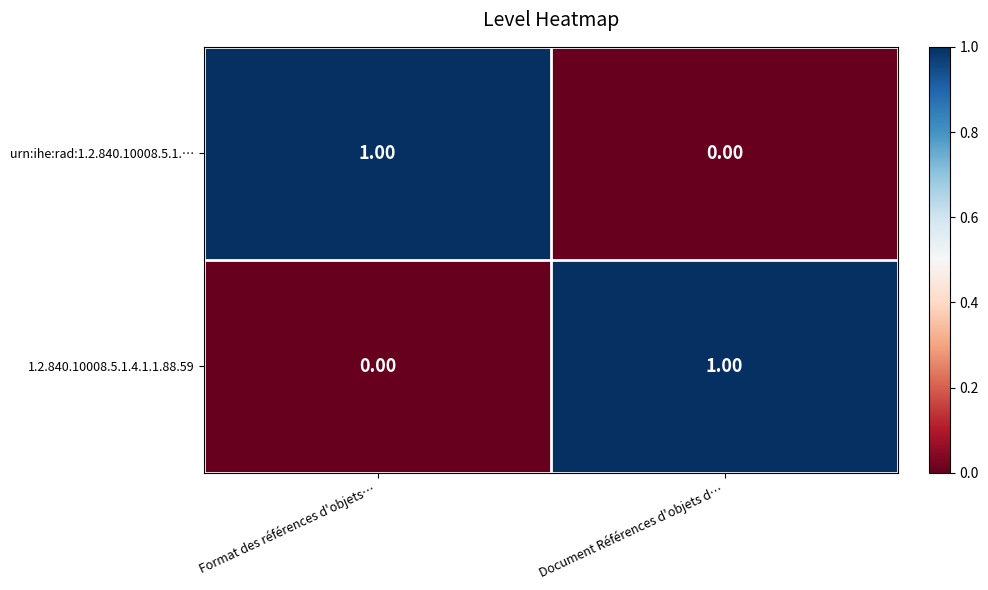

At Document Références d'objets d…, list the series in order from smallest to largest.

urn:ihe:rad:1.2.840.10008.5.1.…, 1.2.840.10008.5.1.4.1.1.88.59